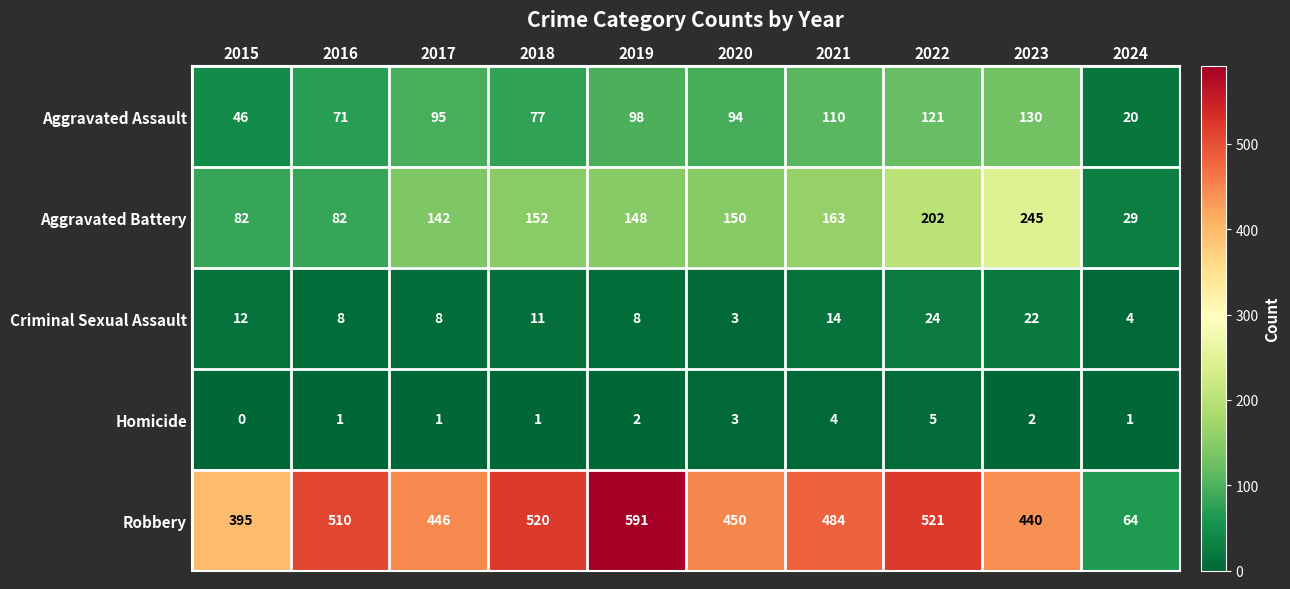

What is the difference between the maximum and minimum values in the Homicide series?

5